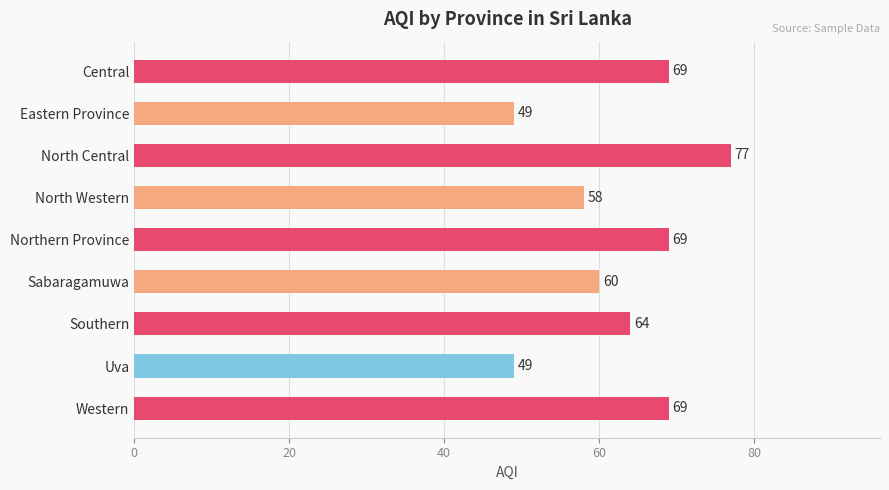

Approximately how many times larger is the value at North Western compared to Central?

0.8